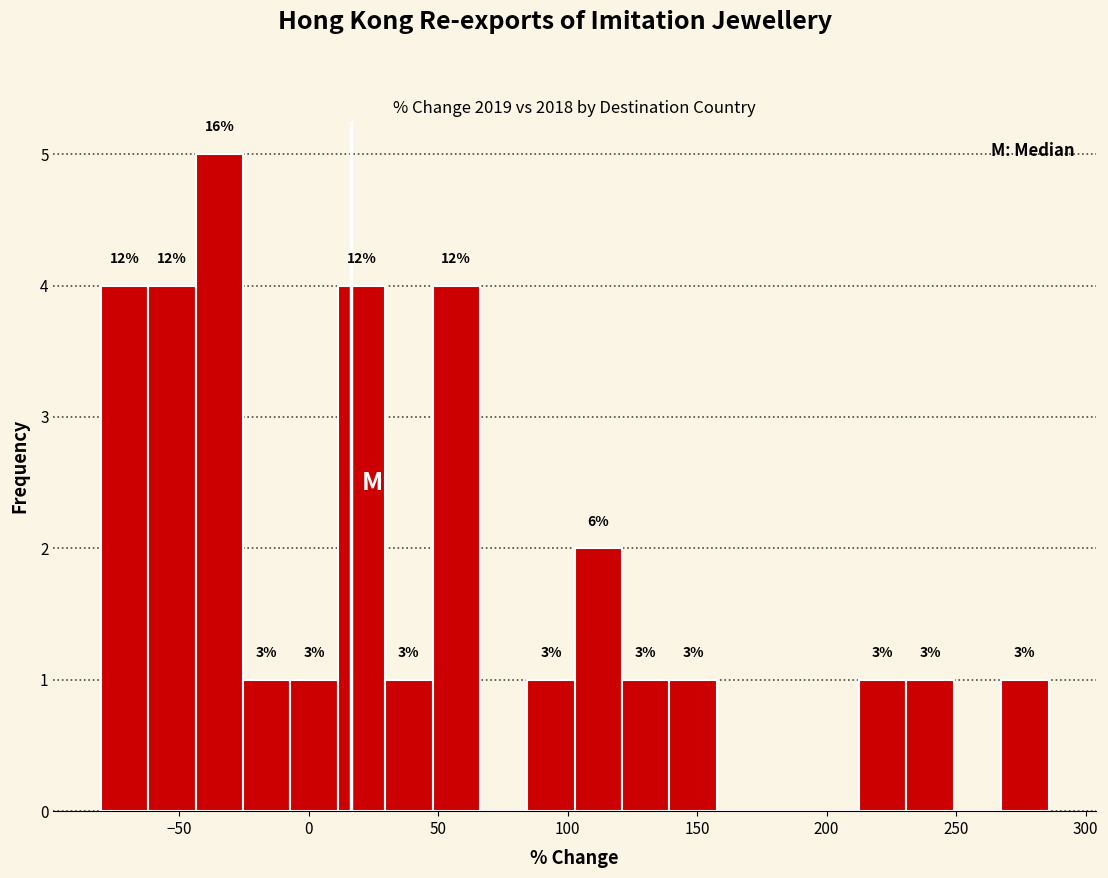

Around what value on the x-axis is the tallest bar? Give the approximate position of its centre, as read against the axis.

-35